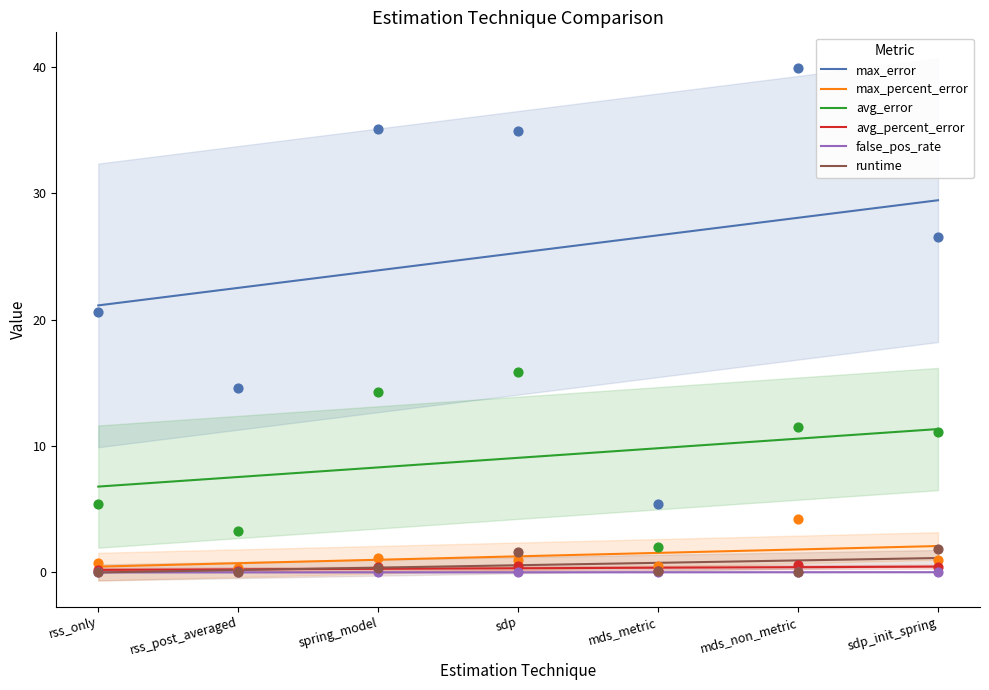

Which series has the largest total across all categories?

max_error